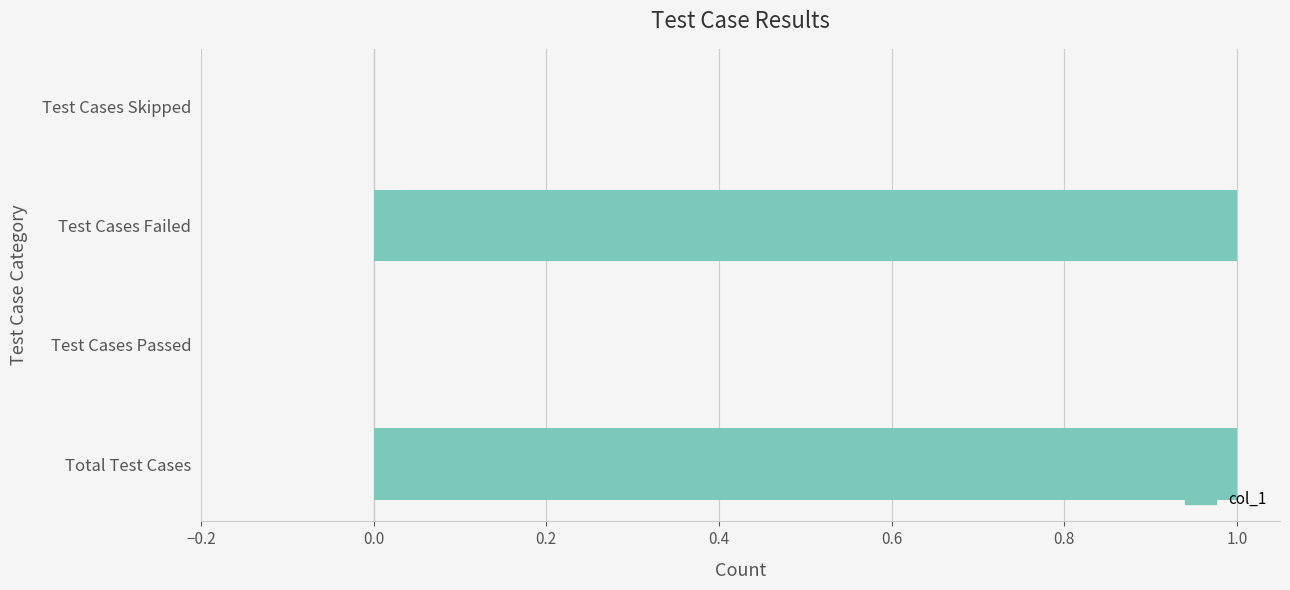

Count the number of categories in the chart.

4